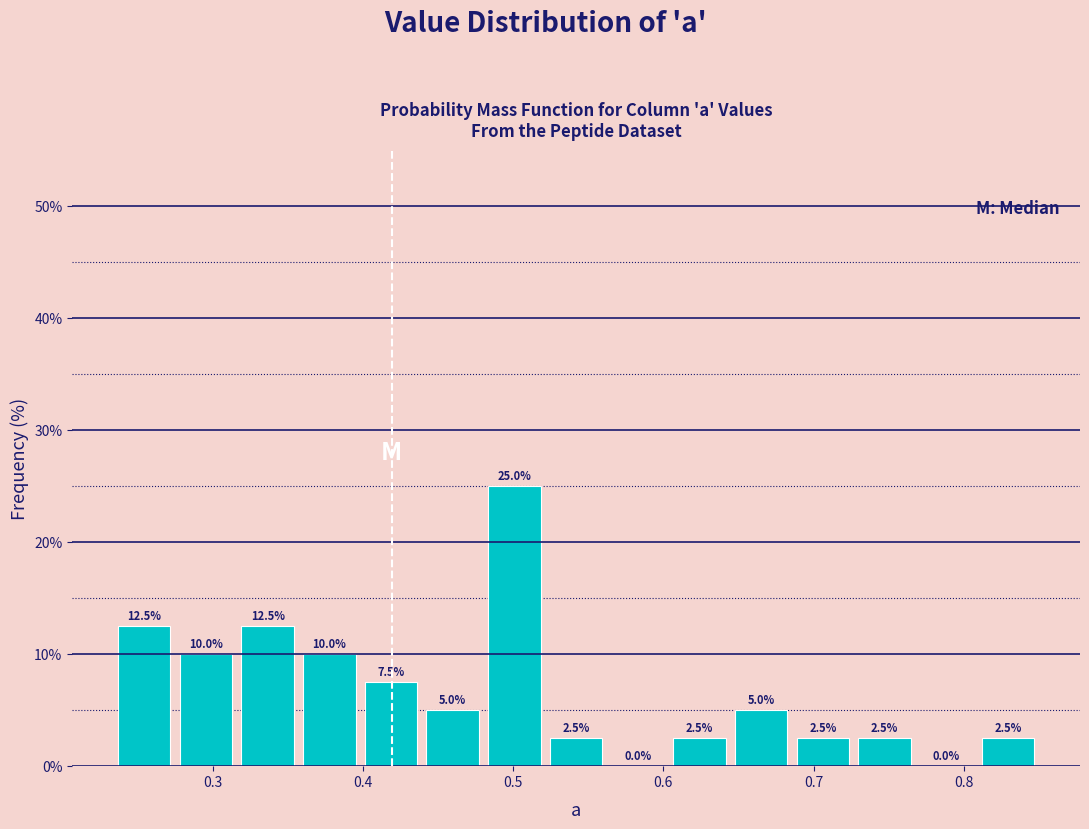

Which range on the x-axis has the tallest bar?

0.48 to 0.52